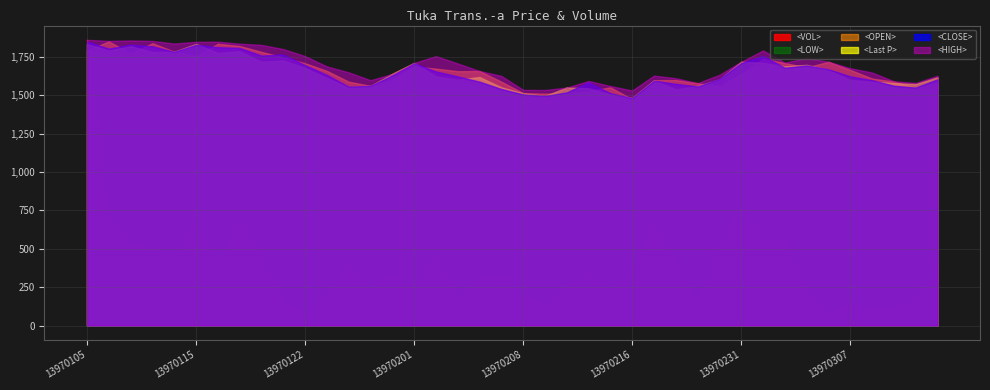

True or false: <VOL> and <CLOSE> intersect in this chart.

False